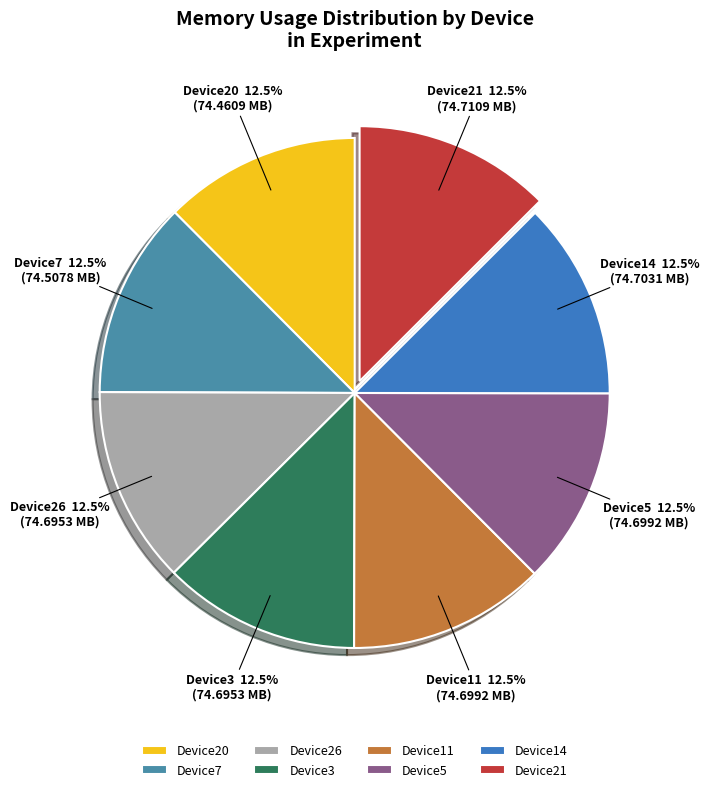

Is Device7 the majority of the pie?

No